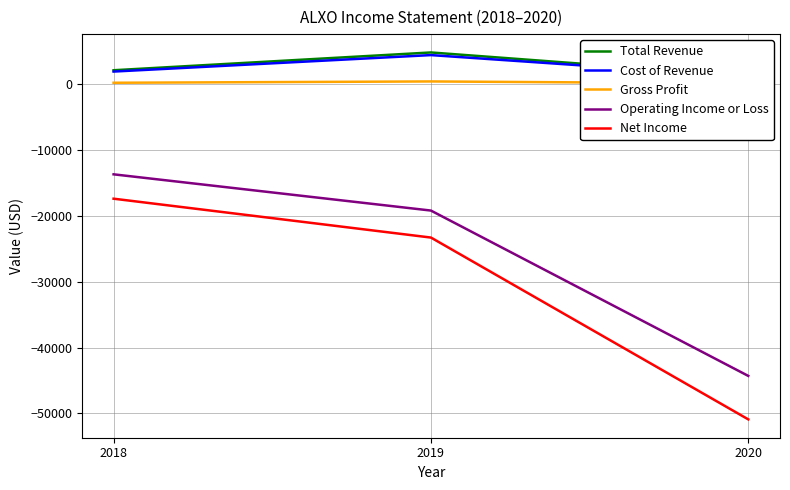

List the series in order of their peak value, highest first.

Total Revenue, Cost of Revenue, Gross Profit, Operating Income or Loss, Net Income